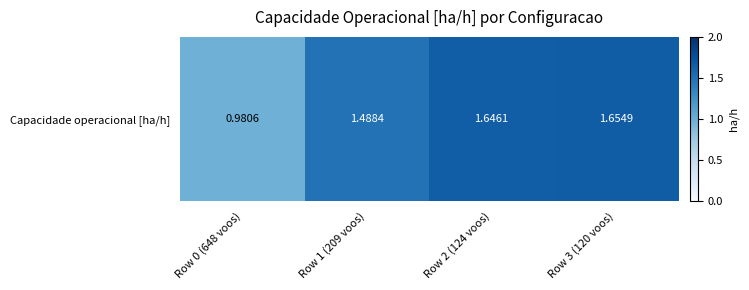

Which label corresponds to the smallest value in the chart?

Row 0 (648 voos)